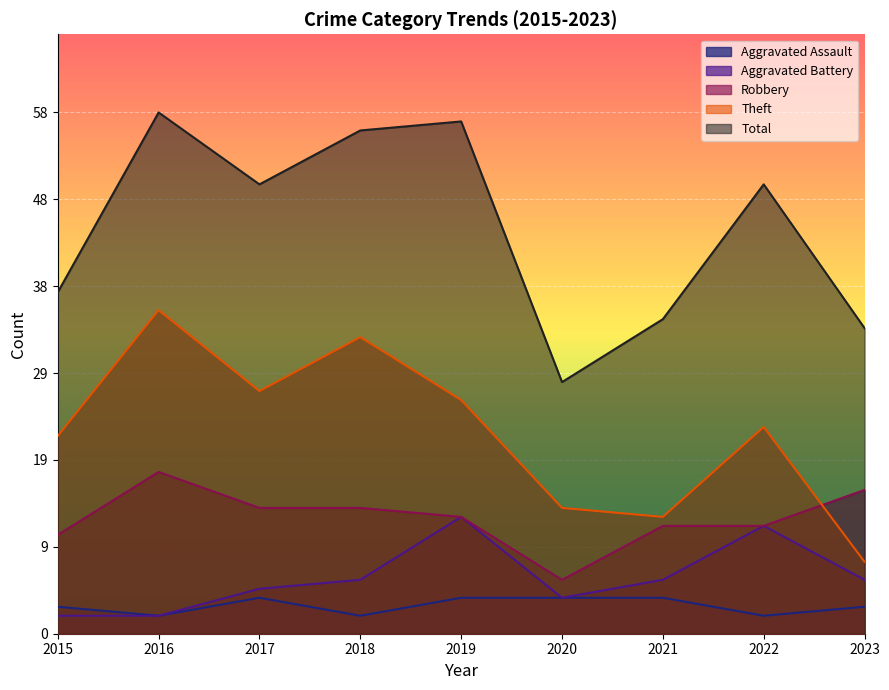

What is the difference between the highest and lowest values at 2020?

24